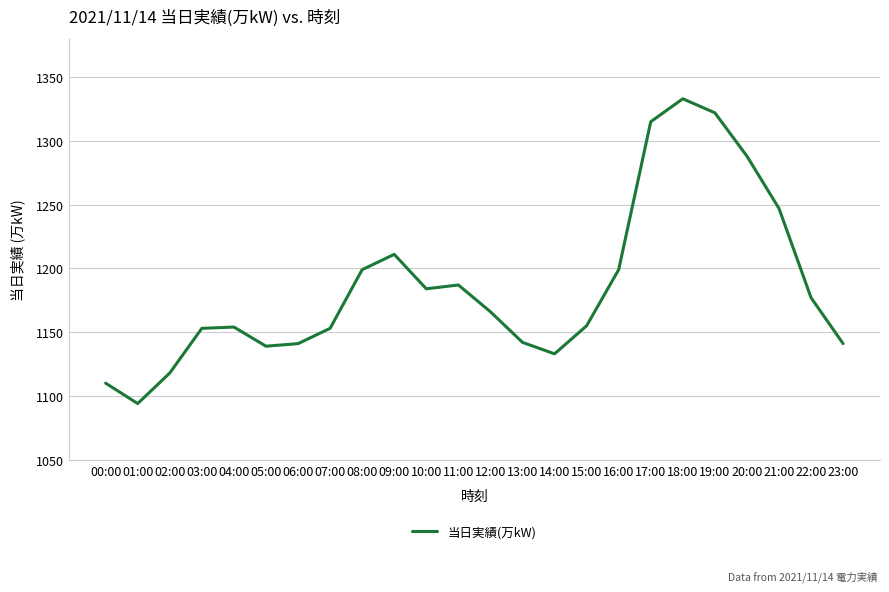

What position from the right is 05:00?

19